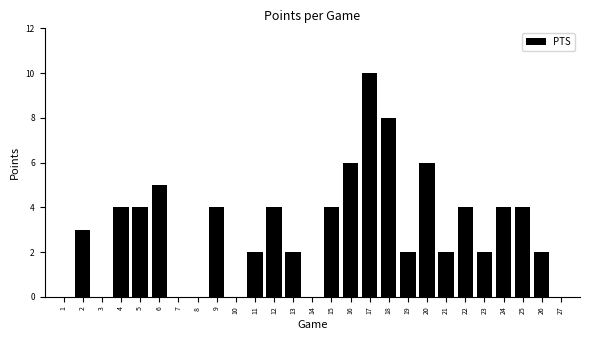

Which label corresponds to the largest value in the chart?

17